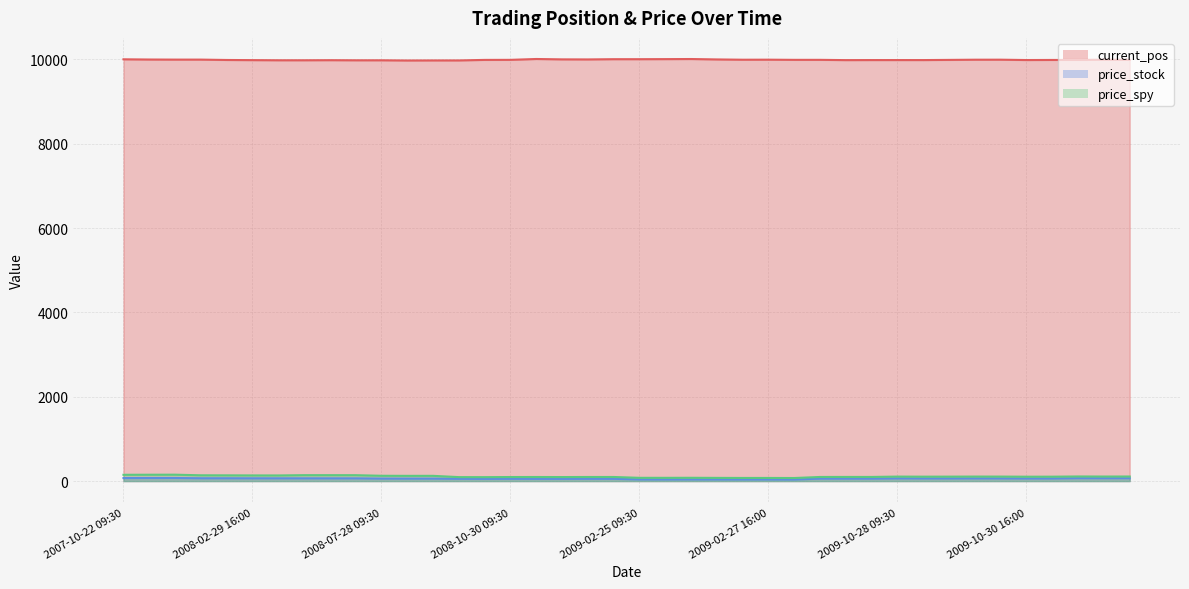

What is the sum of the price_stock values at 2009-07-24 09:30 and 2009-11-02 09:30?

119.8